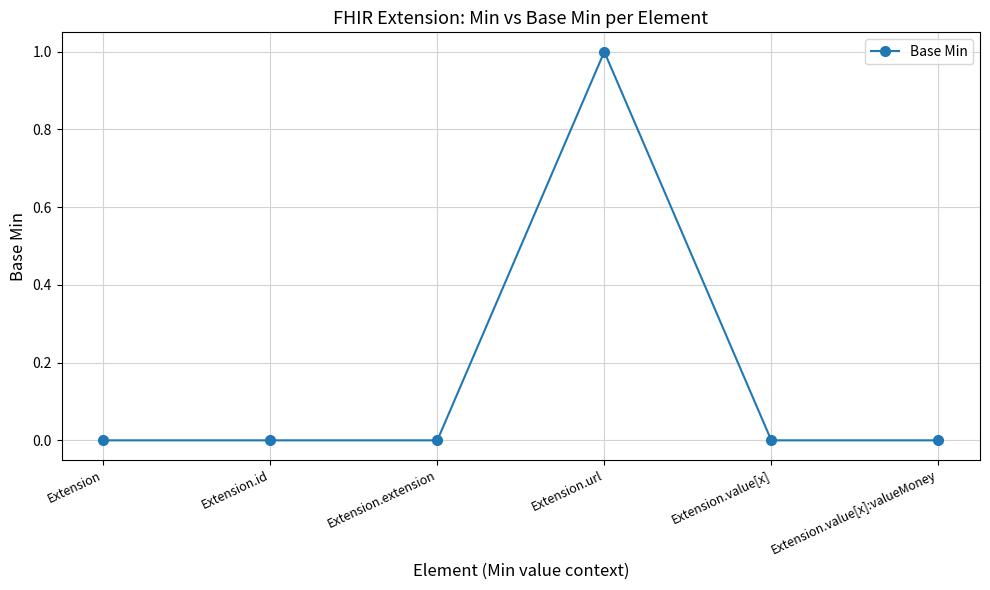

True or false: the data has more than 0 interior local peaks.

True